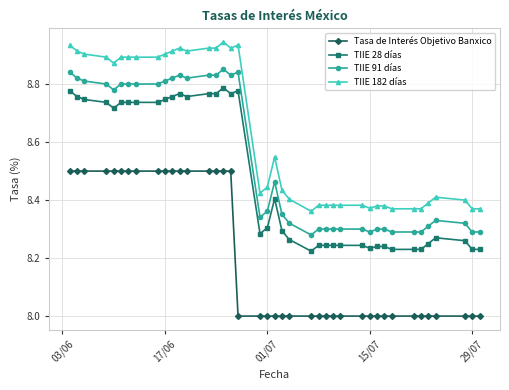

What is the sum of all TIIE 91 días values?

341.6